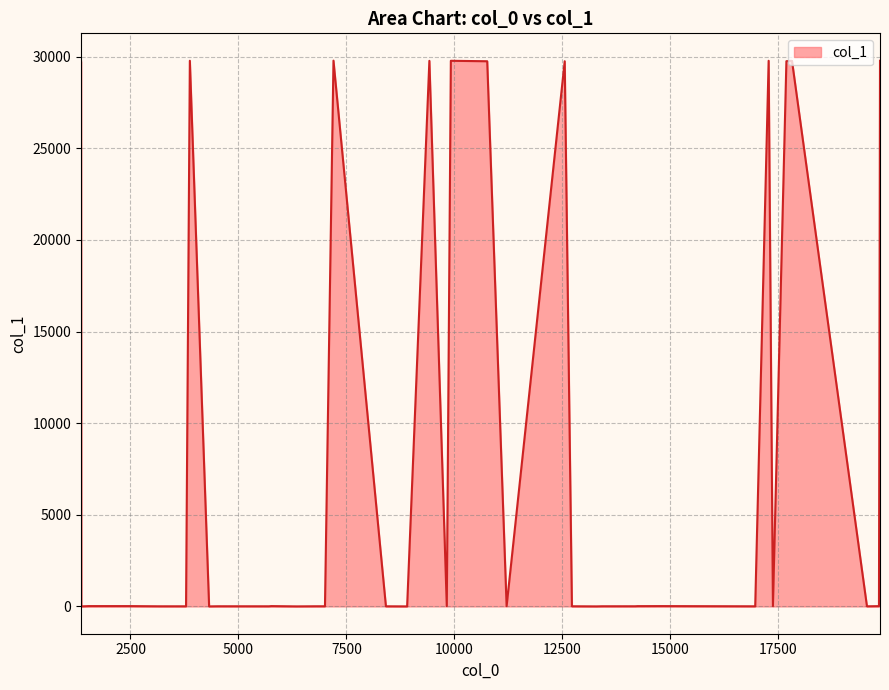

What is the difference between the maximum and minimum values?

29779